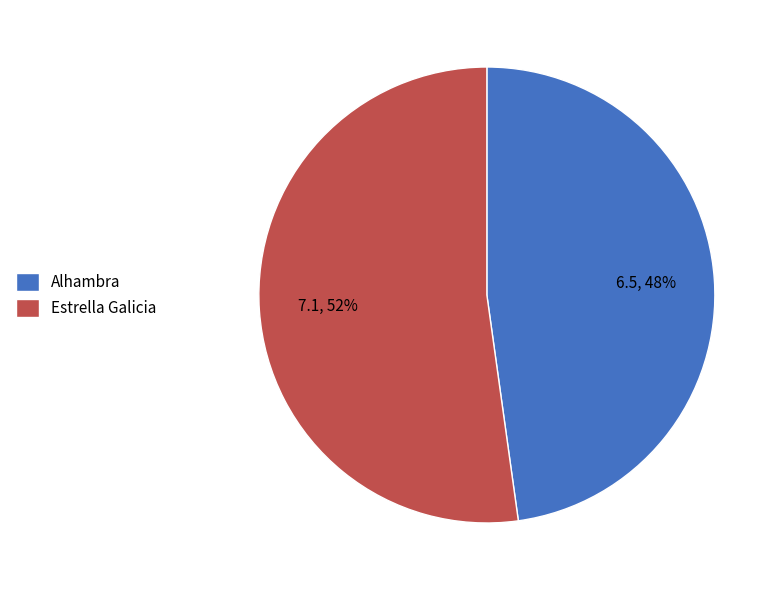

How many slices are in this pie chart?

2